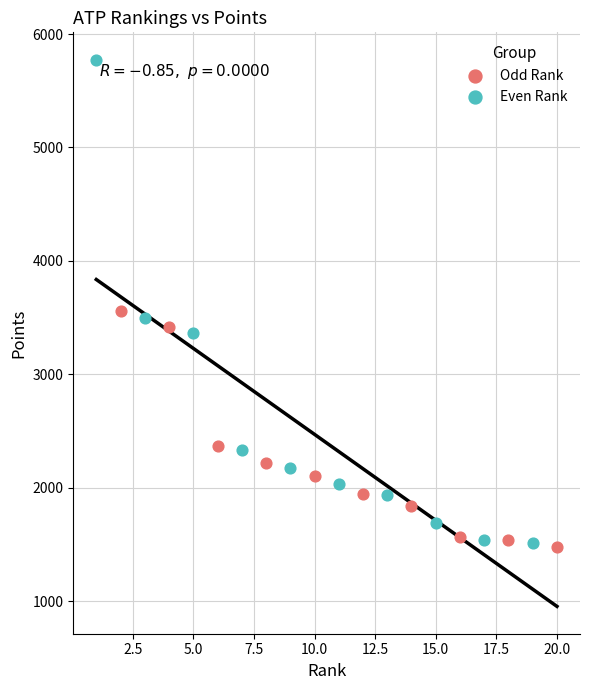

Which series has the widest spread of Y values?

Even Rank